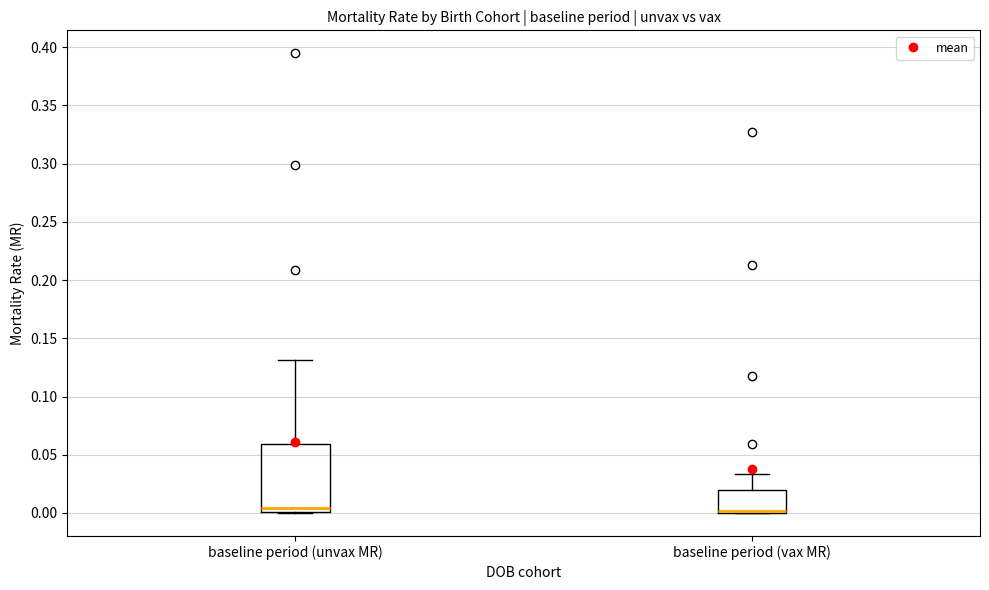

Comparing the boxes themselves (not the whiskers), which one is the tallest?

baseline period (unvax MR)